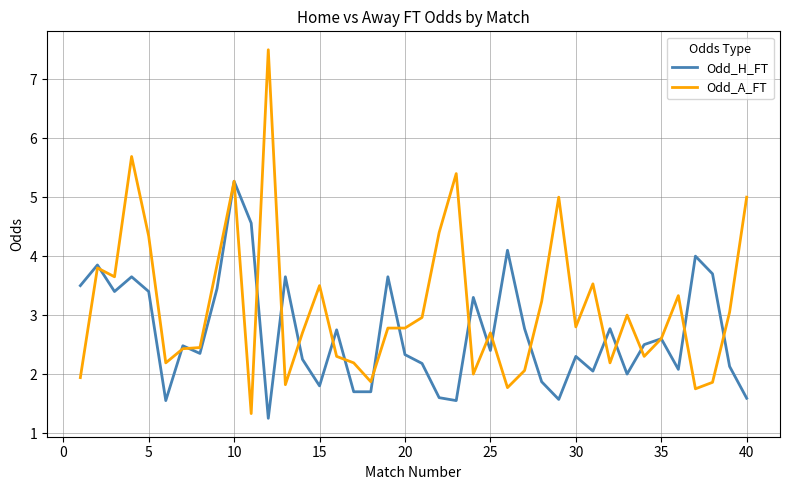

Rank the series by their average value, from highest to lowest.

Odd_A_FT, Odd_H_FT